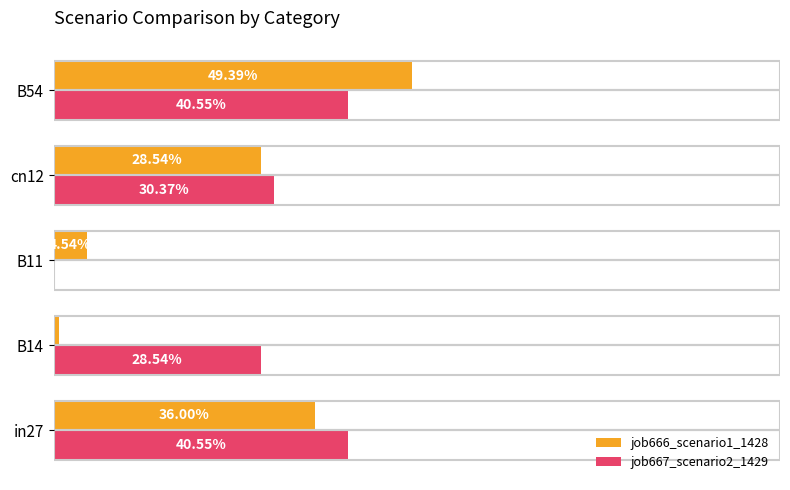

What are all the series names shown in the legend?

job666_scenario1_1428, job667_scenario2_1429